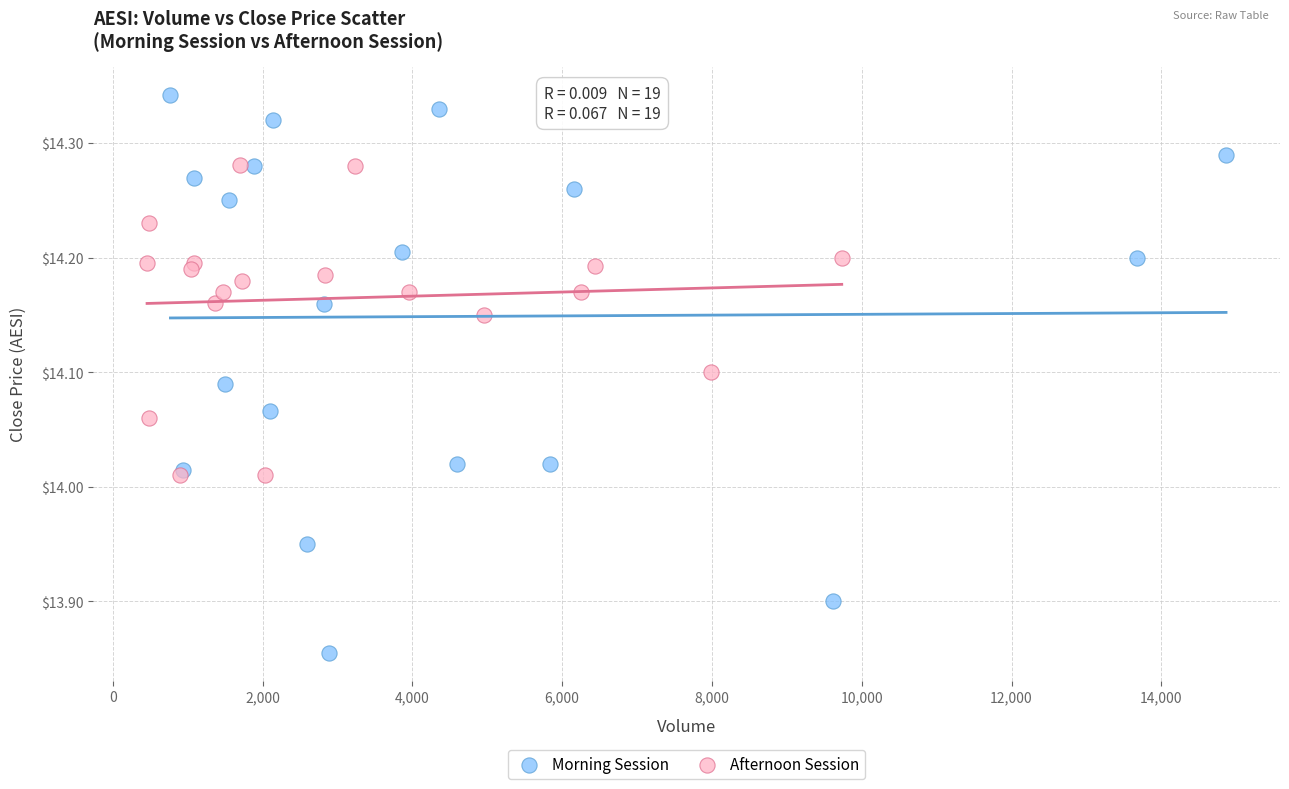

Which series reaches the minimum Y coordinate?

Morning Session